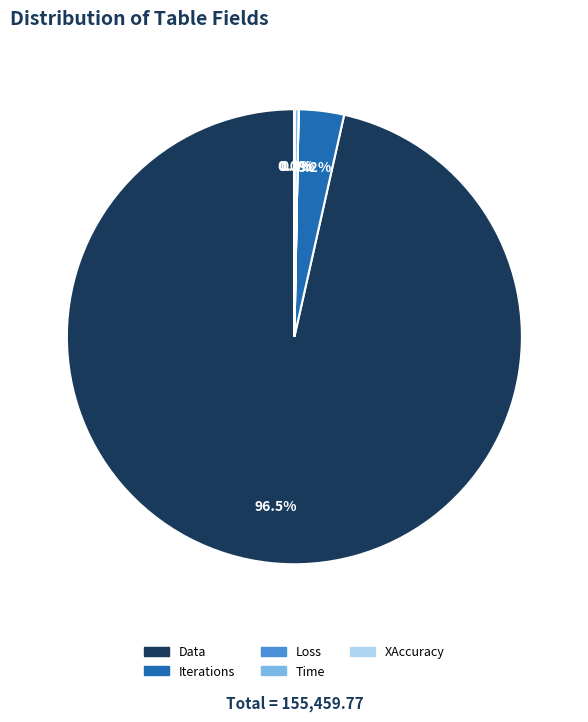

Does Data account for over 50% of the chart?

Yes